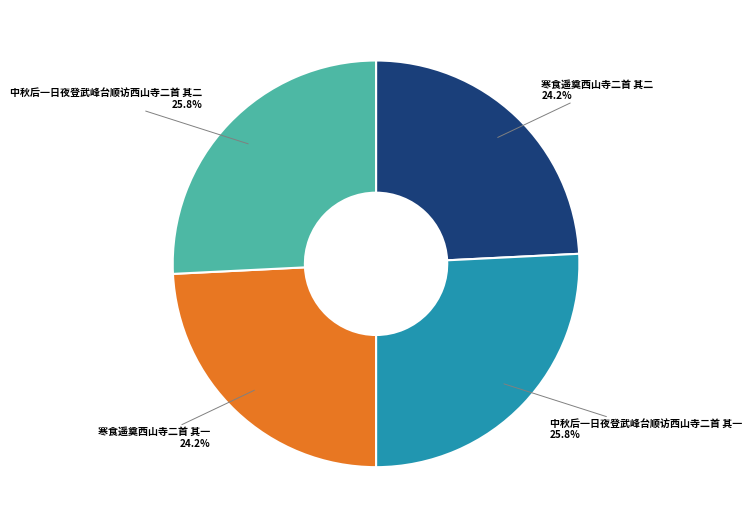

Is there a majority slice in this chart?

No